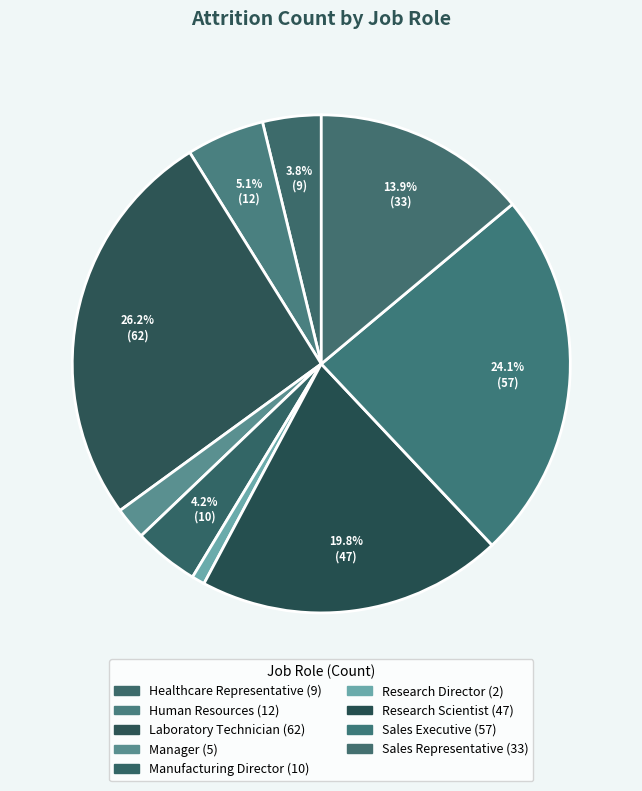

How many slices are in this pie chart?

9